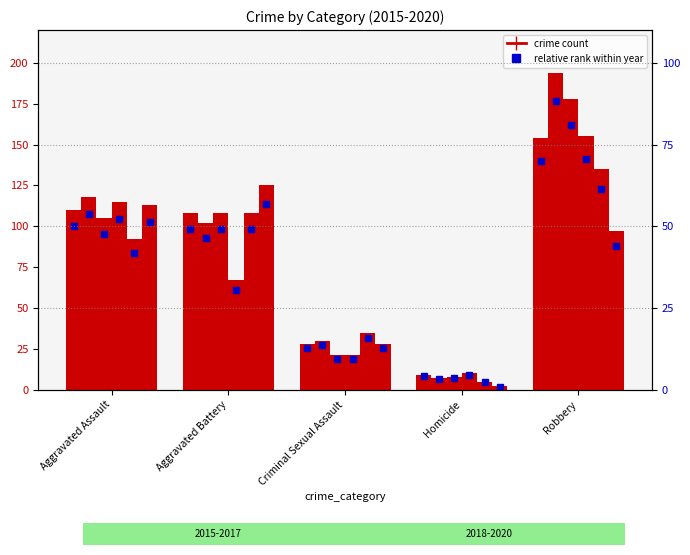

List the labels in order of 2017 value, largest first.

Robbery, Aggravated Battery, Aggravated Assault, Criminal Sexual Assault, Homicide